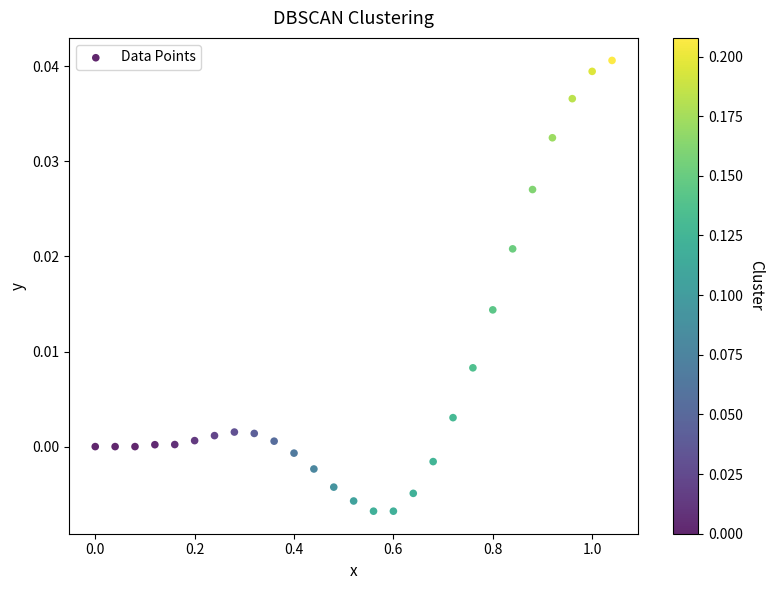

What is the range of X values (max minus min)?

1.0